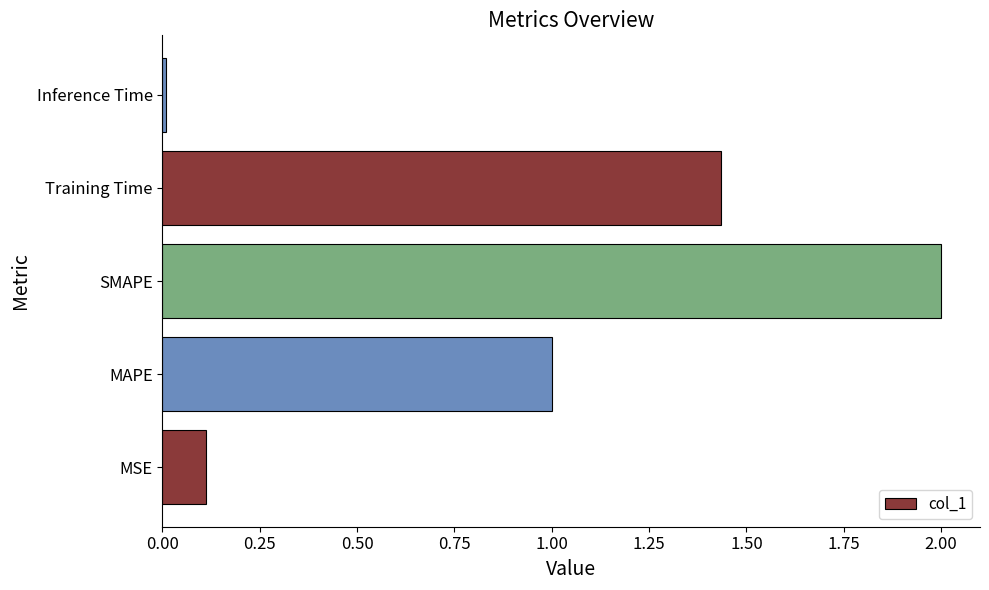

Rank the categories by value from lowest to highest.

Inference Time, MSE, MAPE, Training Time, SMAPE